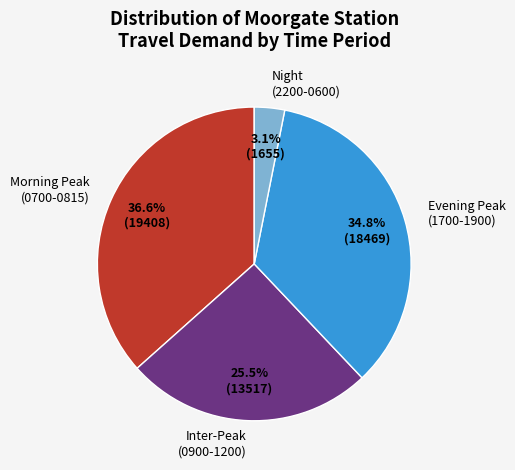

What is the smallest slice in the pie chart?

Night (2200-0600)